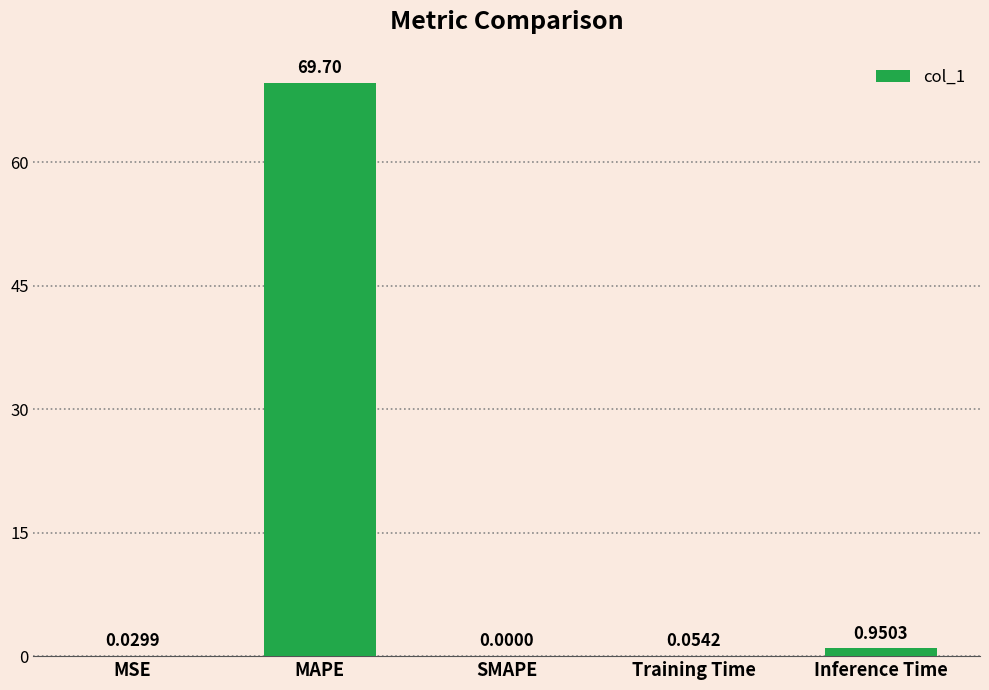

How many values exceed 0?

4